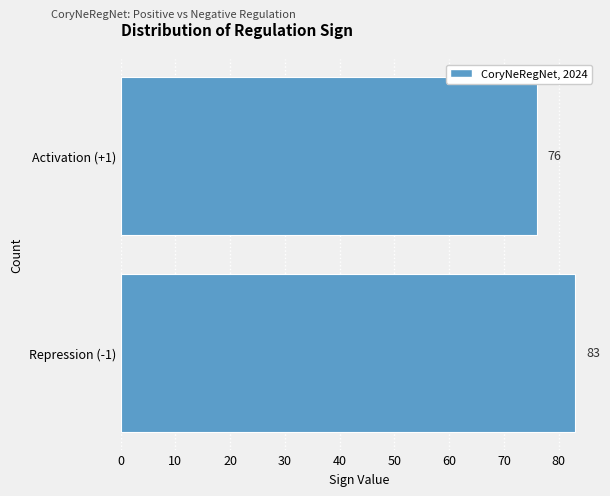

Reading bottom to top, what are all the values shown in this chart?

83	76